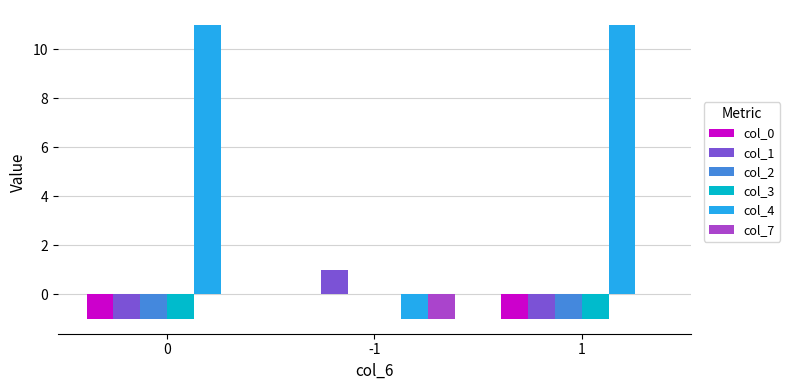

Reading left to right, extract all data points from this chart.

col_0: -1	0	-1
col_1: -1	1	-1
col_2: -1	0	-1
col_3: -1	0	-1
col_4: 11	-1	11
col_7: 0	-1	0